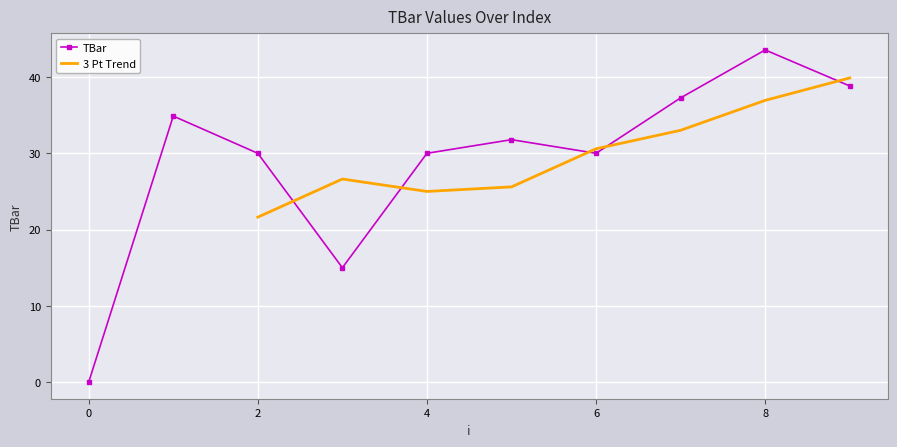

What is the value of the 3rd point from the left?

30.0